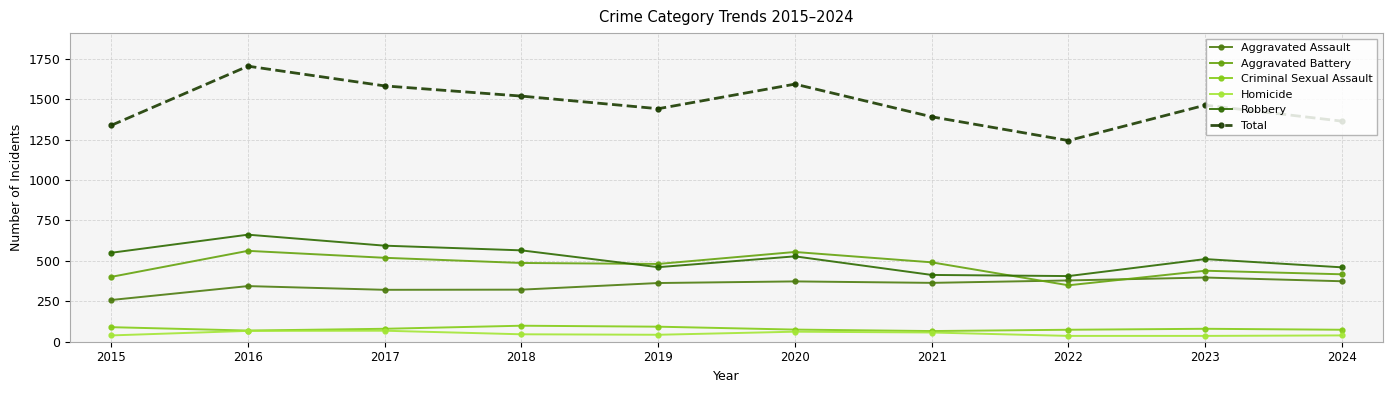

Reading left to right, extract all data points from this chart.

Aggravated Assault: 2015=258	2016=344	2017=321	2018=322	2019=363	2020=373	2021=364	2022=379	2023=397	2024=374
Aggravated Battery: 2015=401	2016=562	2017=519	2018=487	2019=481	2020=555	2021=491	2022=349	2023=439	2024=417
Criminal Sexual Assault: 2015=90	2016=69	2017=80	2018=99	2019=93	2020=75	2021=66	2022=74	2023=80	2024=74
Homicide: 2015=39	2016=67	2017=68	2018=46	2019=43	2020=62	2021=57	2022=36	2023=36	2024=39
Robbery: 2015=550	2016=662	2017=594	2018=565	2019=461	2020=528	2021=413	2022=406	2023=511	2024=460
Total: 2015=1338	2016=1704	2017=1582	2018=1519	2019=1441	2020=1593	2021=1391	2022=1244	2023=1463	2024=1364